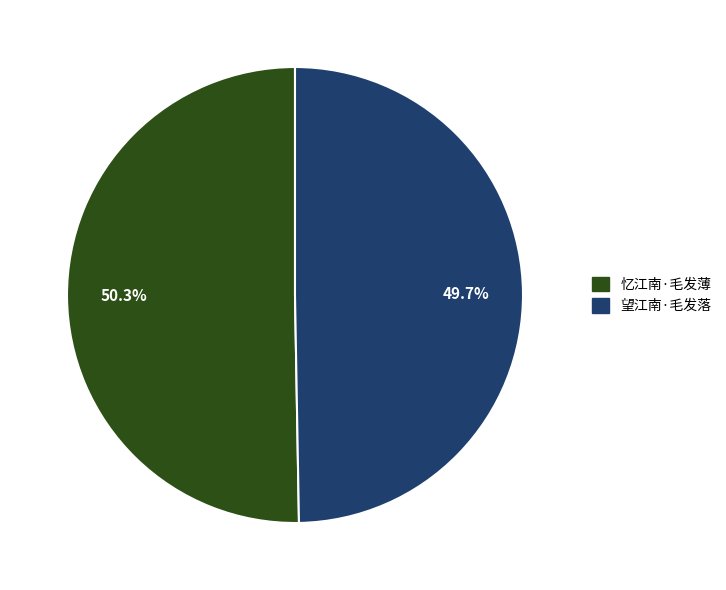

Which slice is the largest?

忆江南·毛发薄